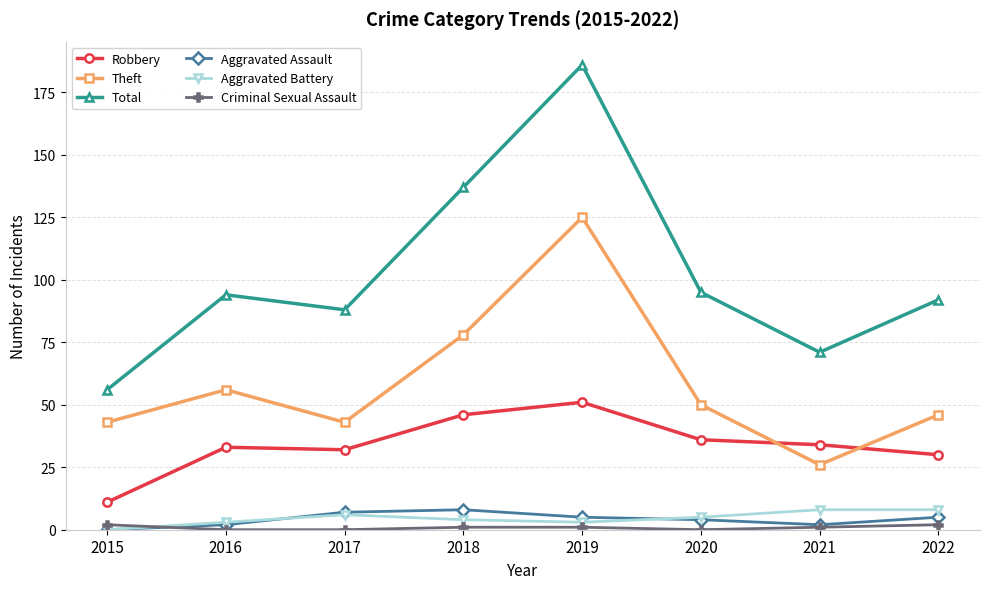

What is the spread (max minus min) of values at 2017?

88